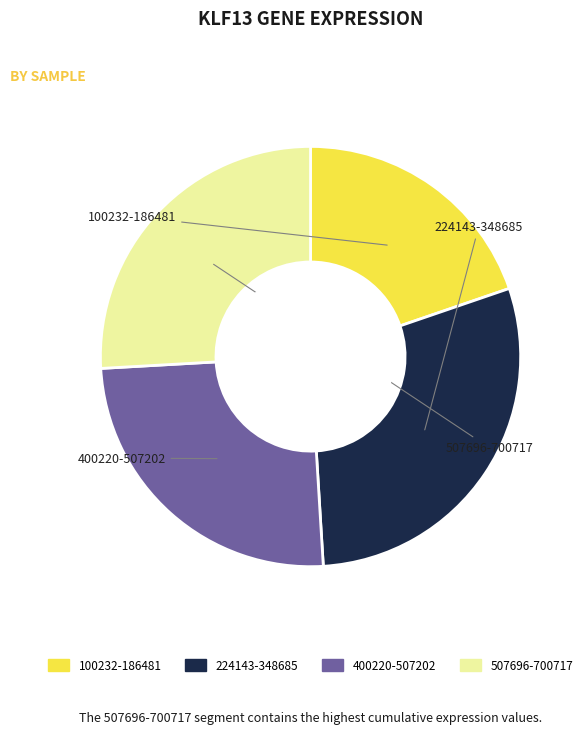

Is there any slice that represents more than half of the pie?

No